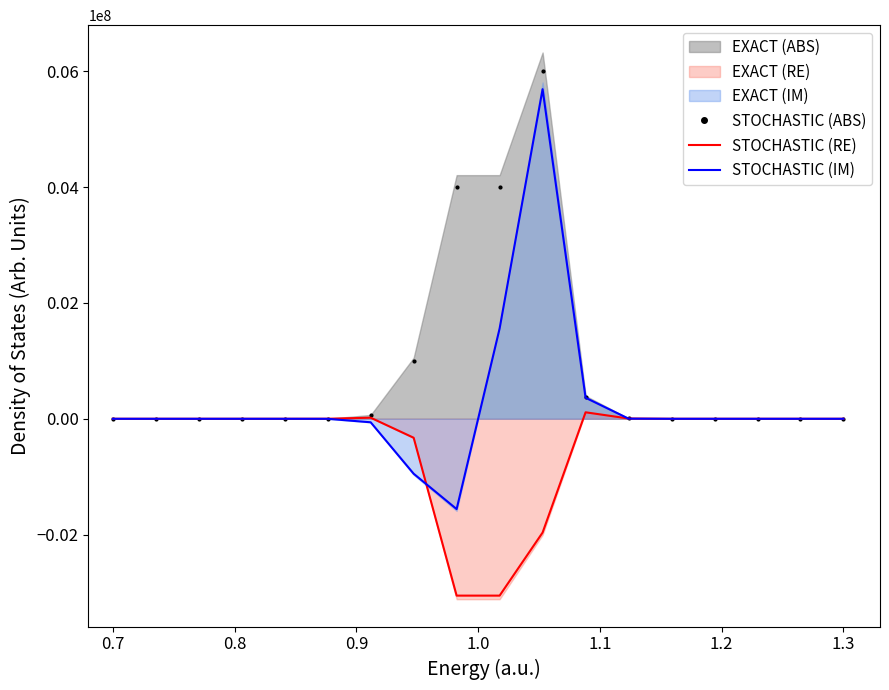

What is the maximum value for STOCHASTIC (ABS)?

6006310.5